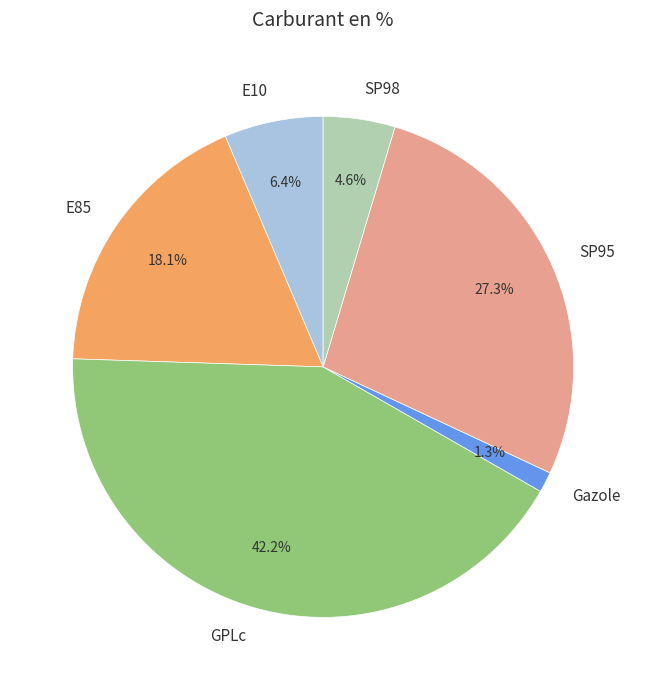

Is there a majority slice in this chart?

No